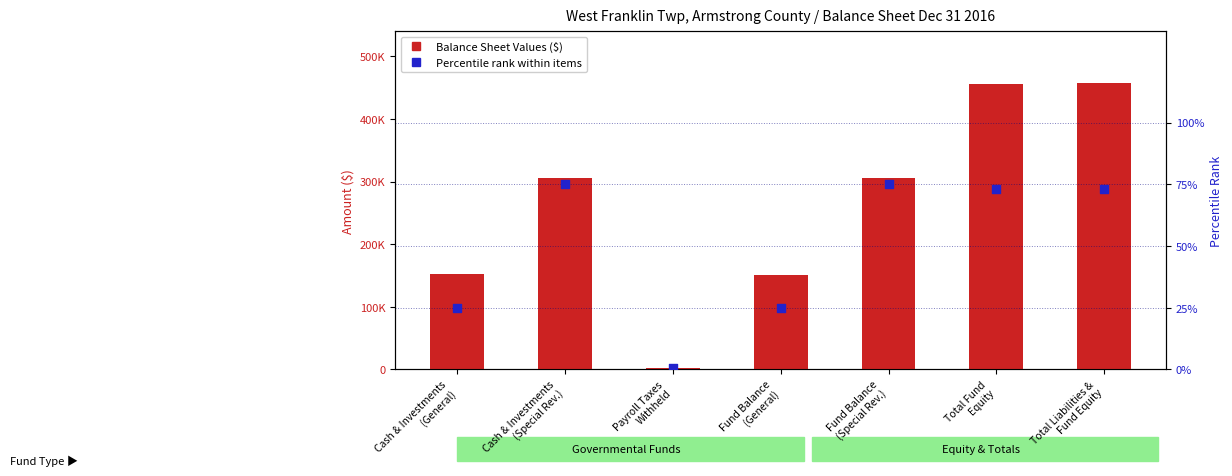

At how many categories does at least one series exceed 164154?

4